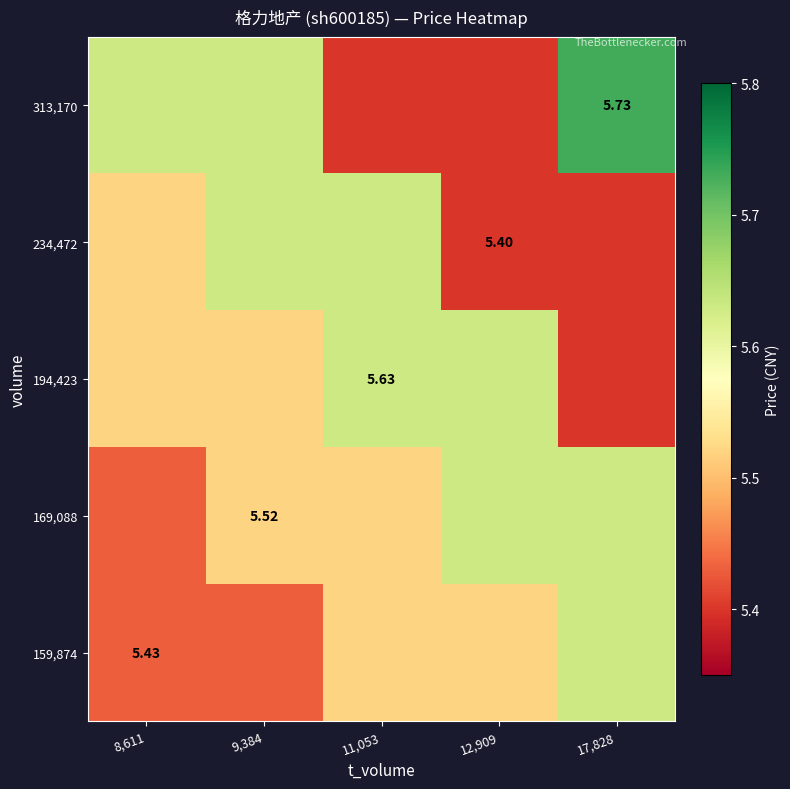

What is the maximum value for 194,423?

5.6